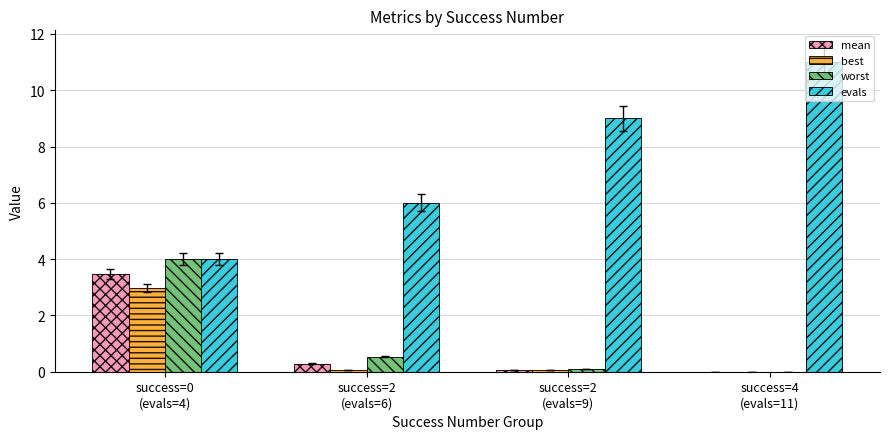

What is the maximum value for evals?

11.0